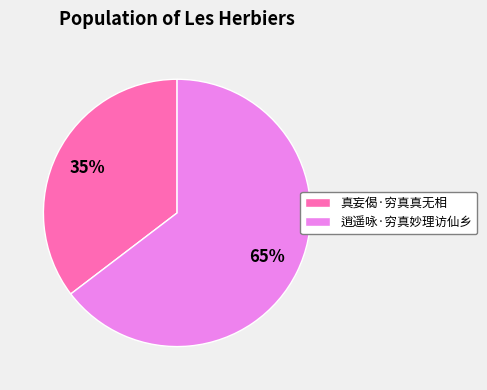

What is the ratio of the value at 真妄偈·穷真真无相 to the value at 逍遥咏·穷真妙理访仙乡?

0.5